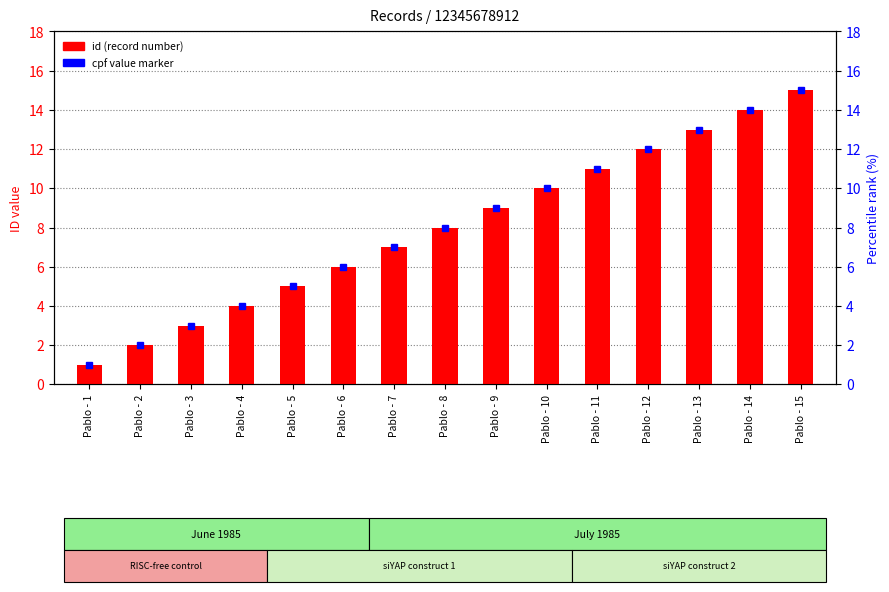

Are the bars grouped side by side (vs. stacked)?

No